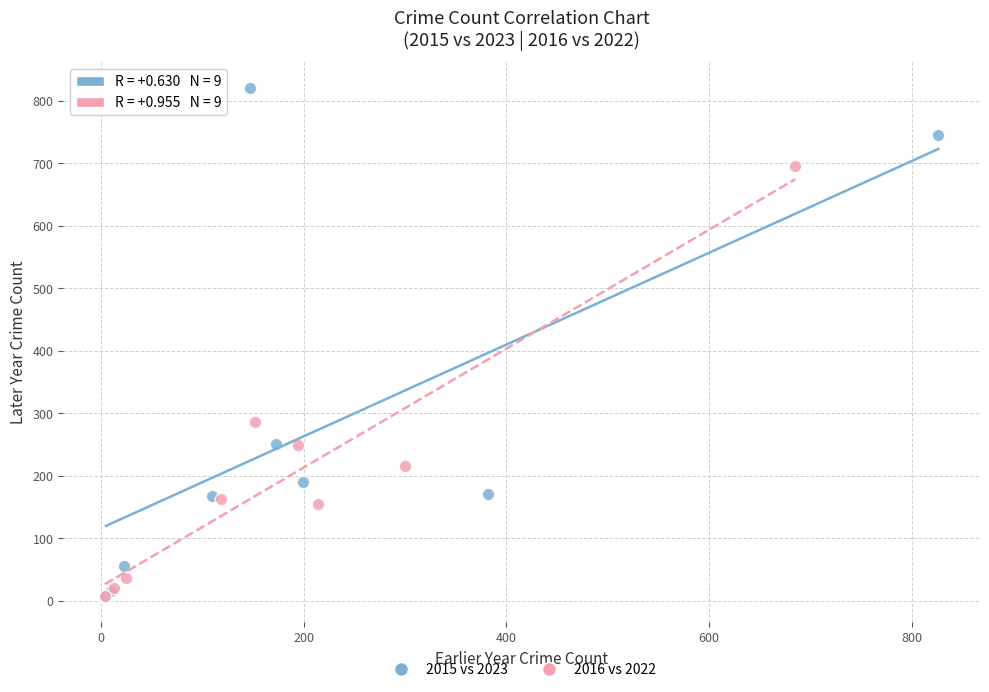

Which series has the widest spread of Y values?

2015 vs 2023